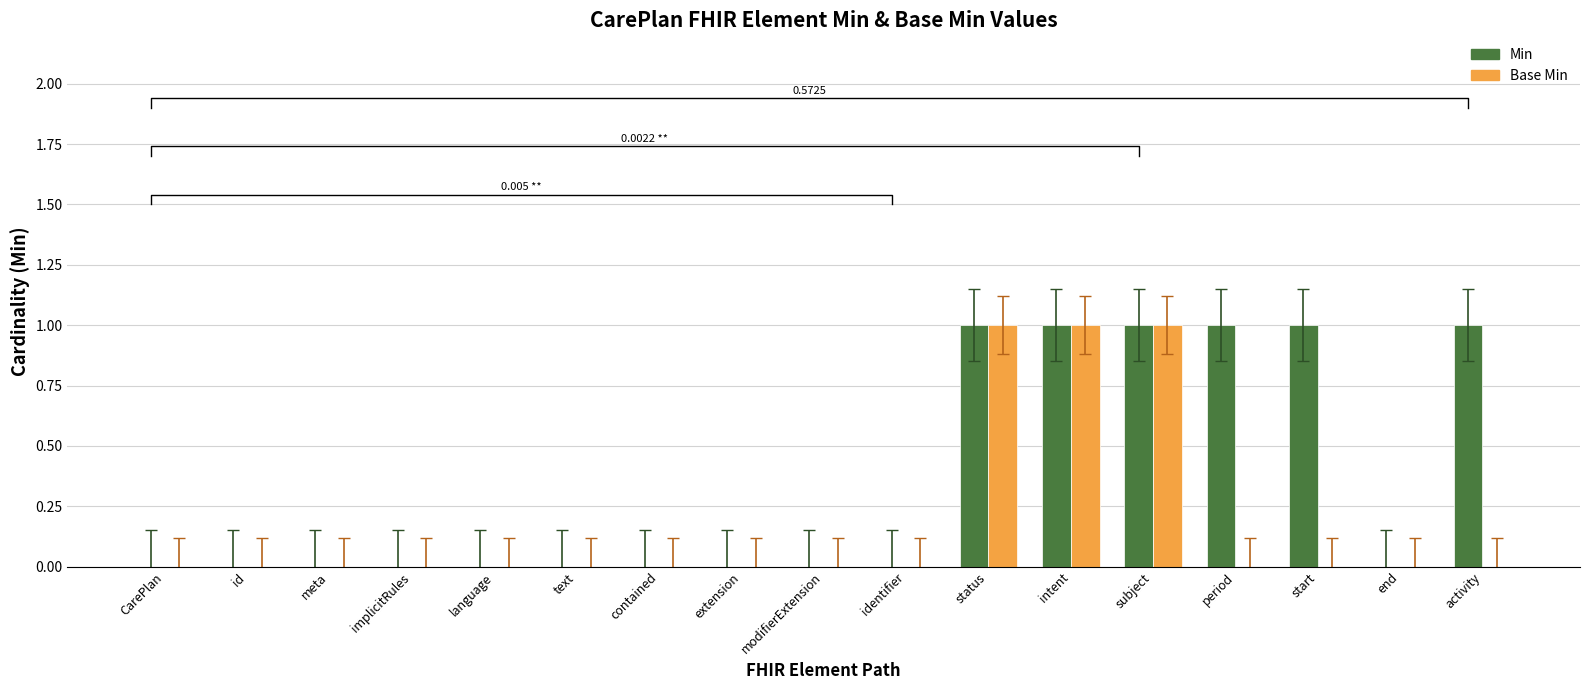

Reading left to right, what are all the values shown in this chart?

Min: CarePlan=0	id=0	meta=0	implicitRules=0	language=0	text=0	contained=0	extension=0	modifierExtension=0	identifier=0	status=1	intent=1	subject=1	period=1	start=1	end=0	activity=1
Base Min: CarePlan=0	id=0	meta=0	implicitRules=0	language=0	text=0	contained=0	extension=0	modifierExtension=0	identifier=0	status=1	intent=1	subject=1	period=0	start=0	end=0	activity=0